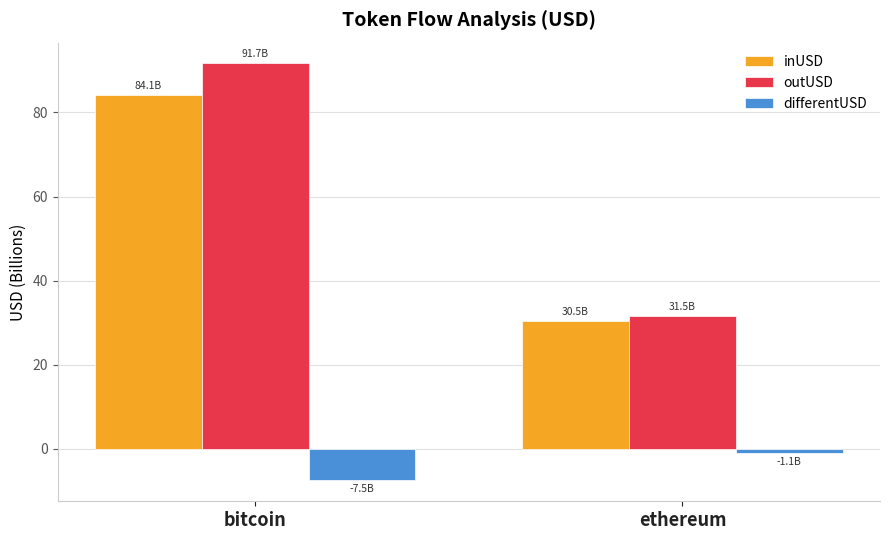

Reading left to right, what are all the values shown in this chart?

inUSD: bitcoin=84.1	ethereum=30.5
outUSD: bitcoin=91.7	ethereum=31.5
differentUSD: bitcoin=-7.5	ethereum=-1.1